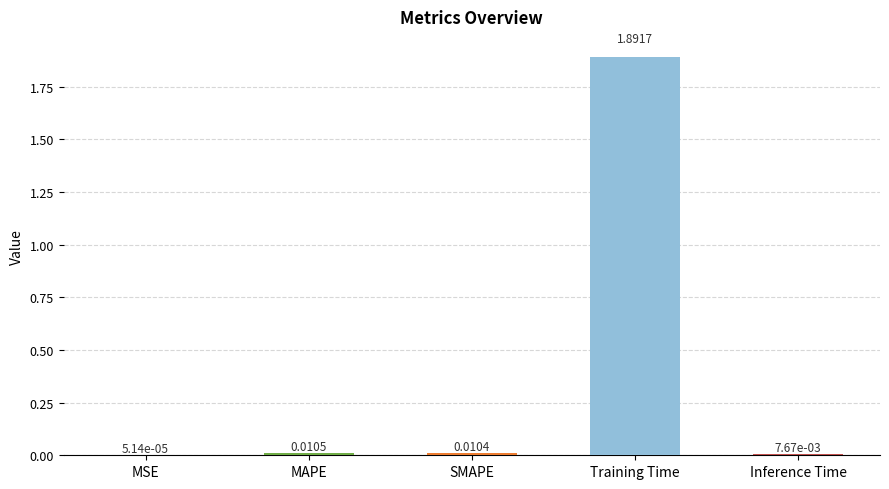

What is the sum of all values?

1.9